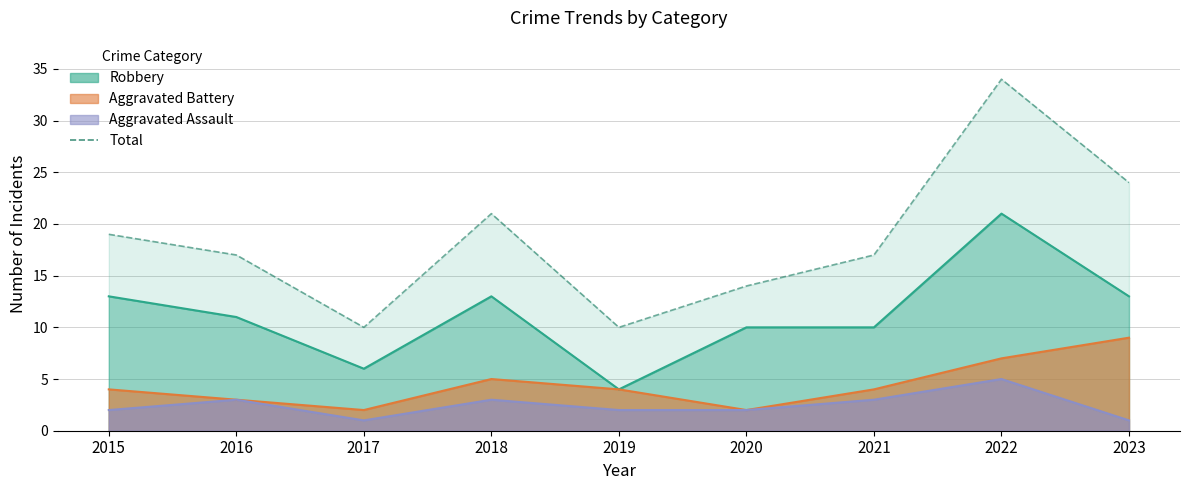

The value at 2023 is 6. True or false?

False